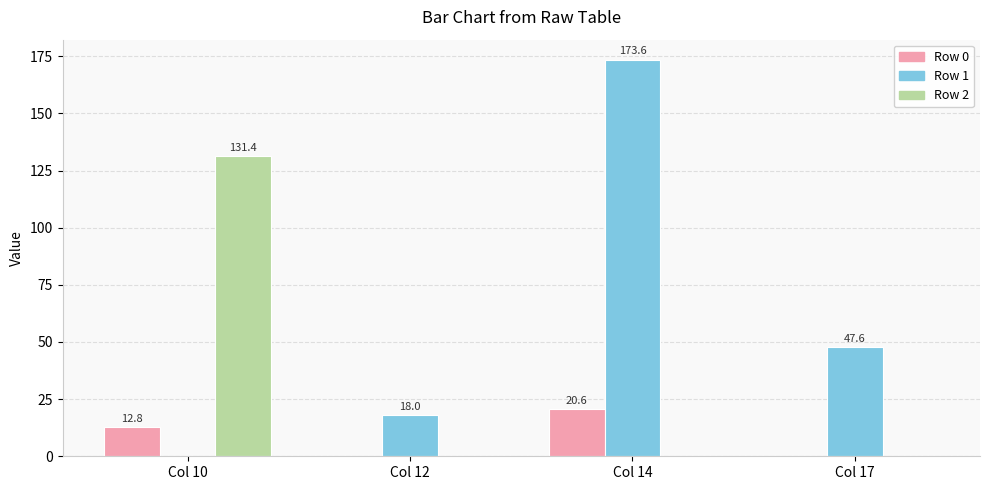

What is the sum of all Row 2 values?

131.4